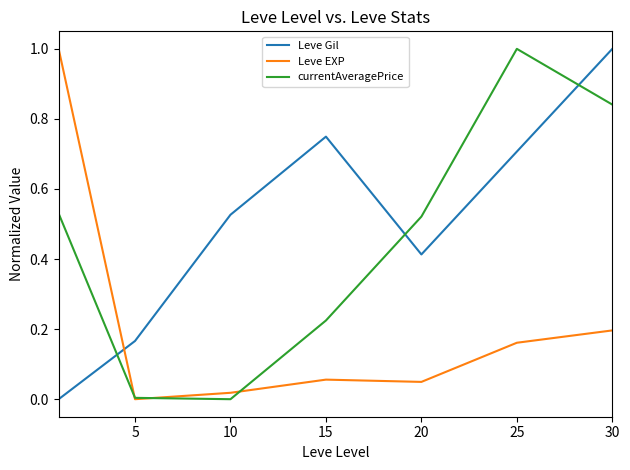

What is the maximum value for currentAveragePrice?

1.0